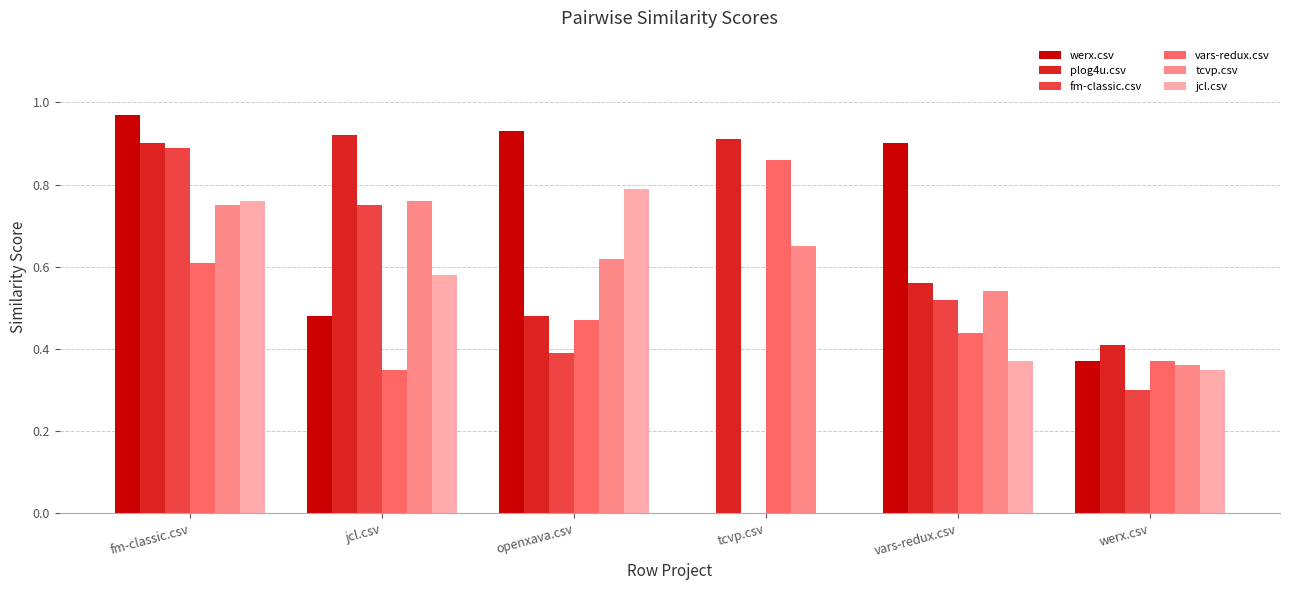

Which series has the largest total across all categories?

plog4u.csv